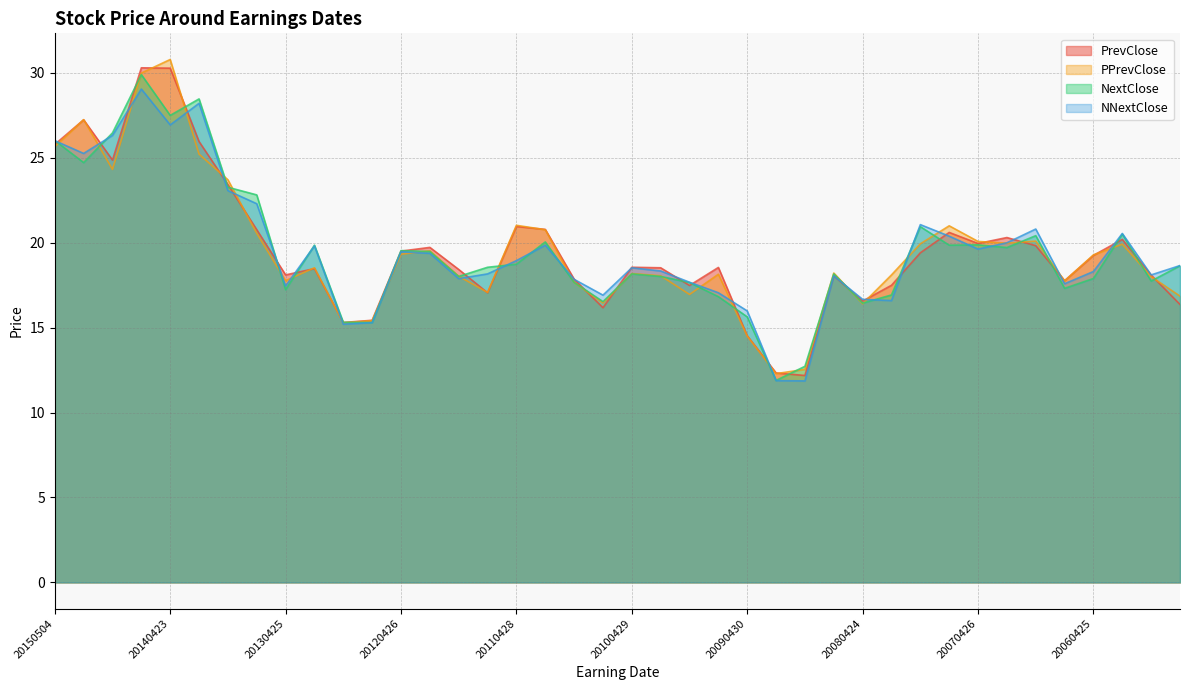

Between 20110428 and 20141023, which is larger?

20141023